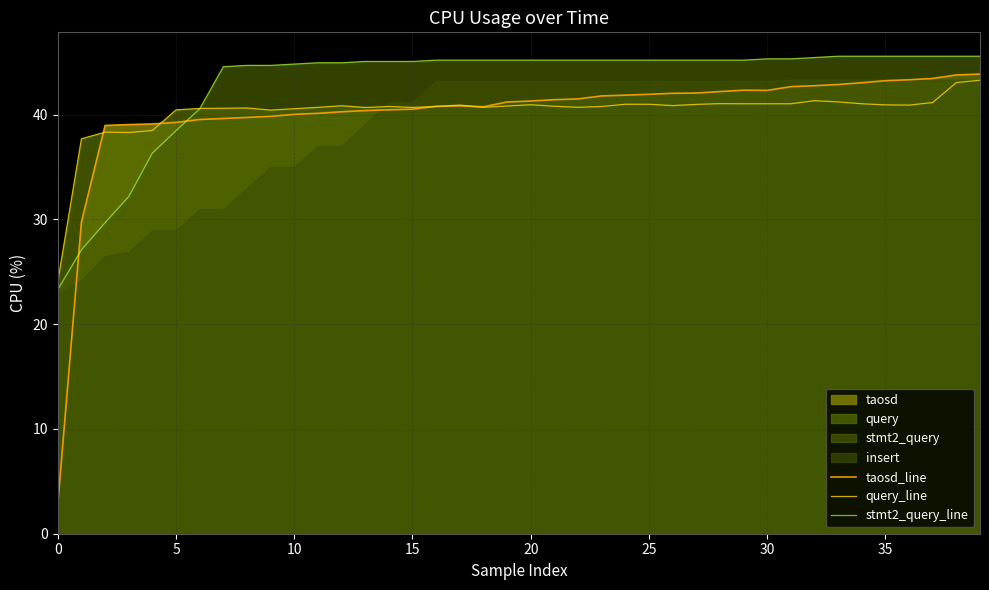

What is the highest value of the stmt2_query_line series?

45.6